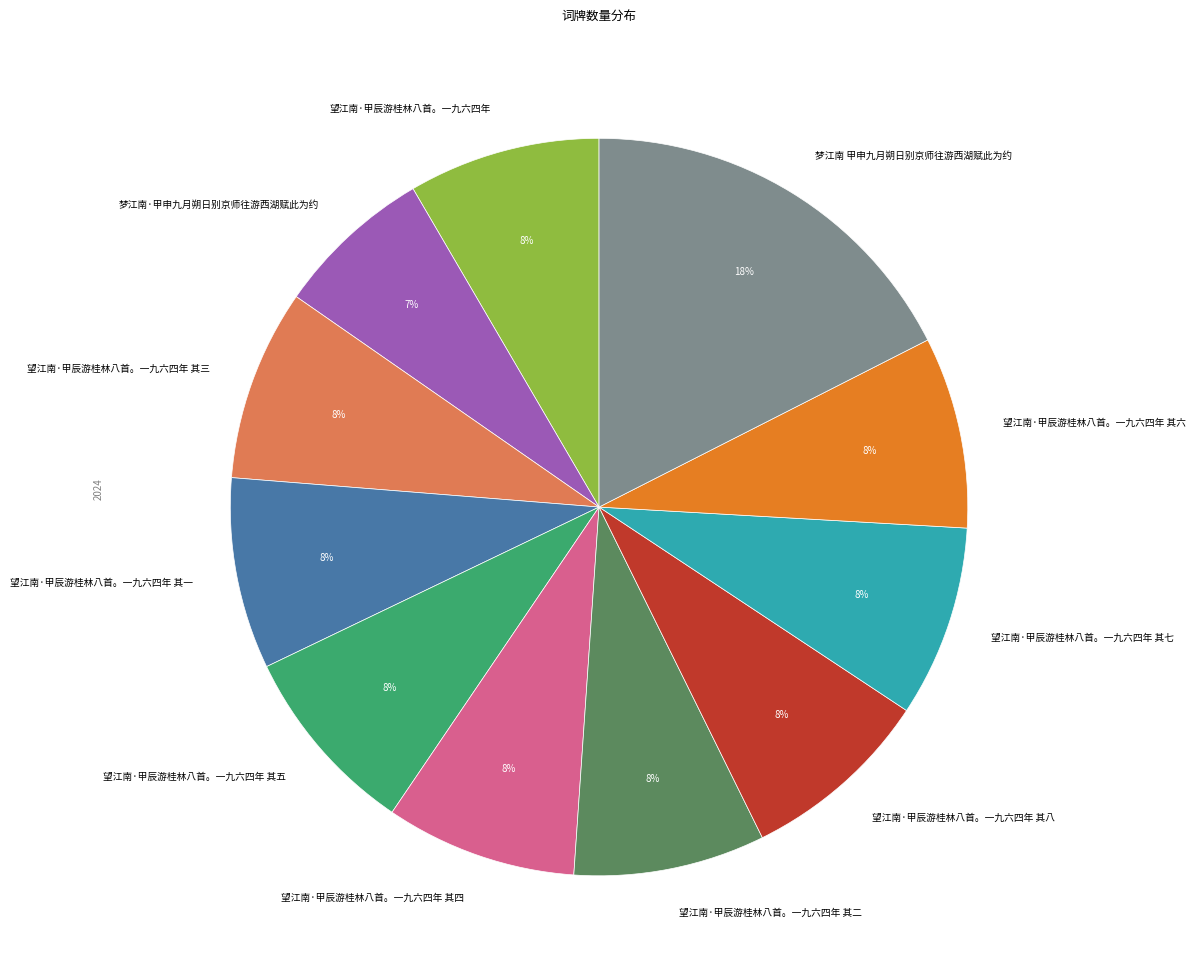

How many slices are in this pie chart?

11